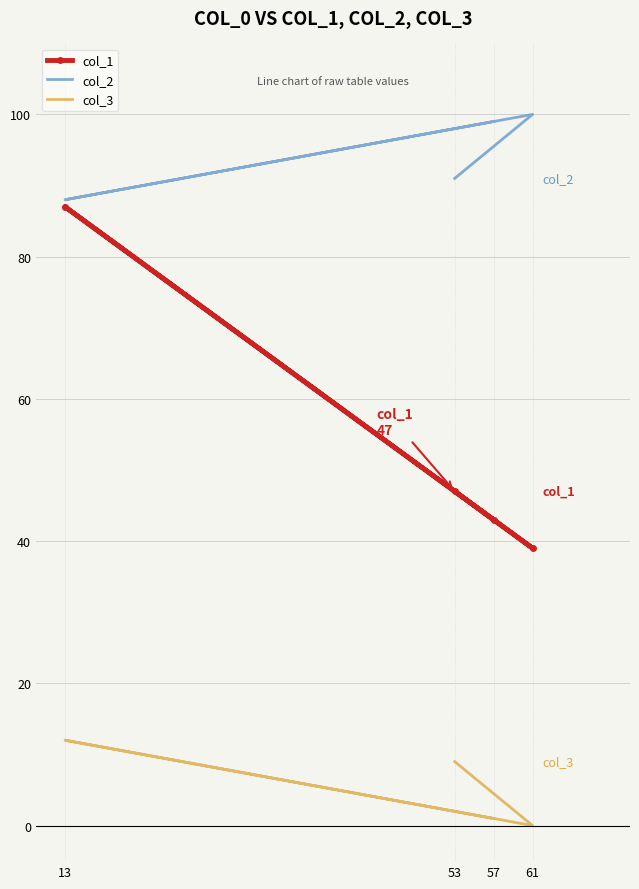

True or false: col_3 and col_2 cross at least once.

False